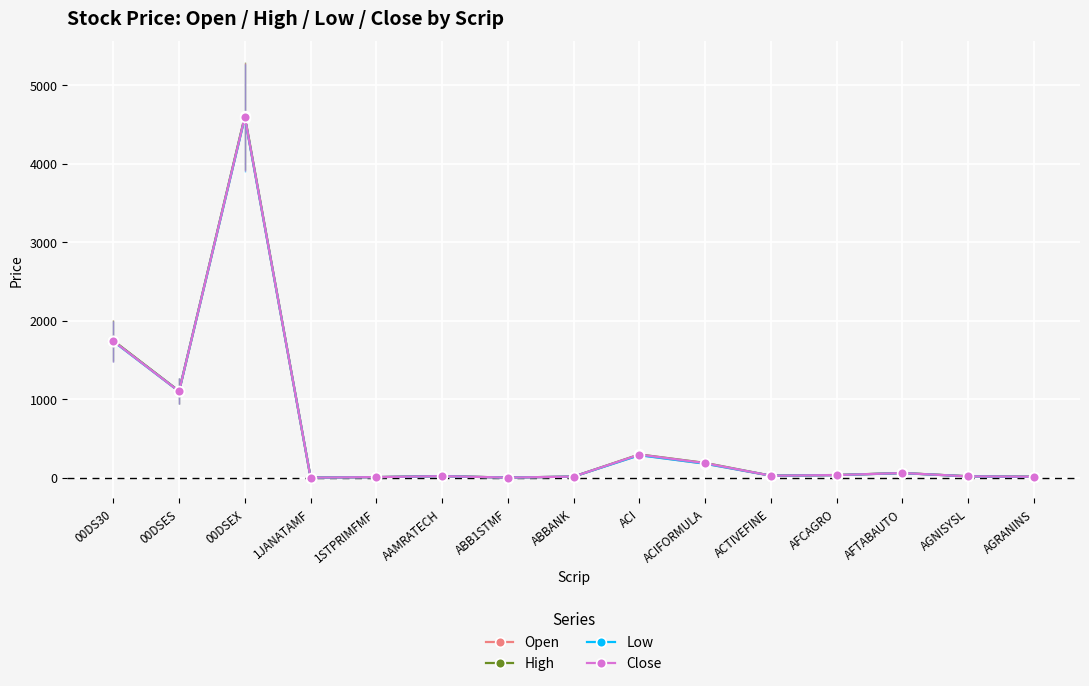

At which label does Low reach its peak?

00DSEX